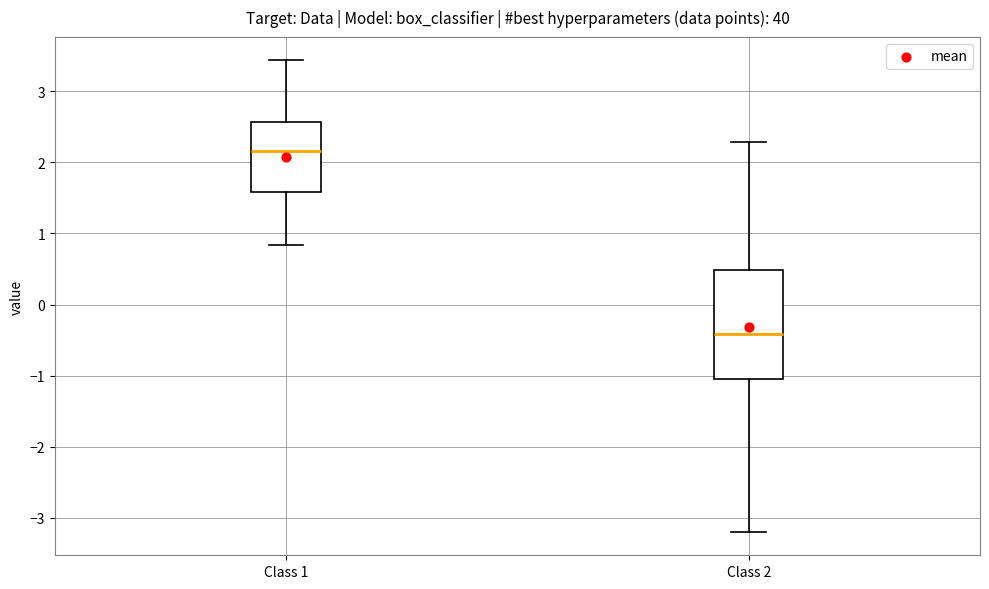

Reading left to right, transcribe this box plot: for each box, give where its median line is, the range the box spans, and where its two whiskers end, as read against the y-axis. The values are not printed on the chart, so give them approximately, as read against the axis.

Class 1: median 2.2, box 1.6 to 2.6, whiskers 0.8 to 3.4
Class 2: median -0.4, box -1.0 to 0.5, whiskers -3.2 to 2.3